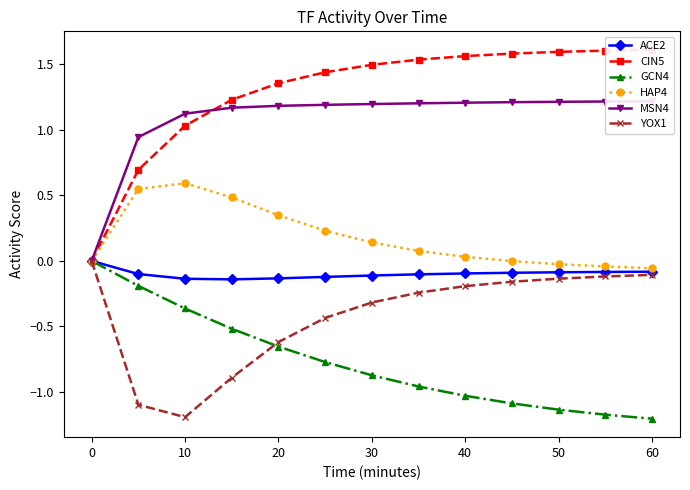

The ACE2 series shows -0.0 at 10. True or false?

False